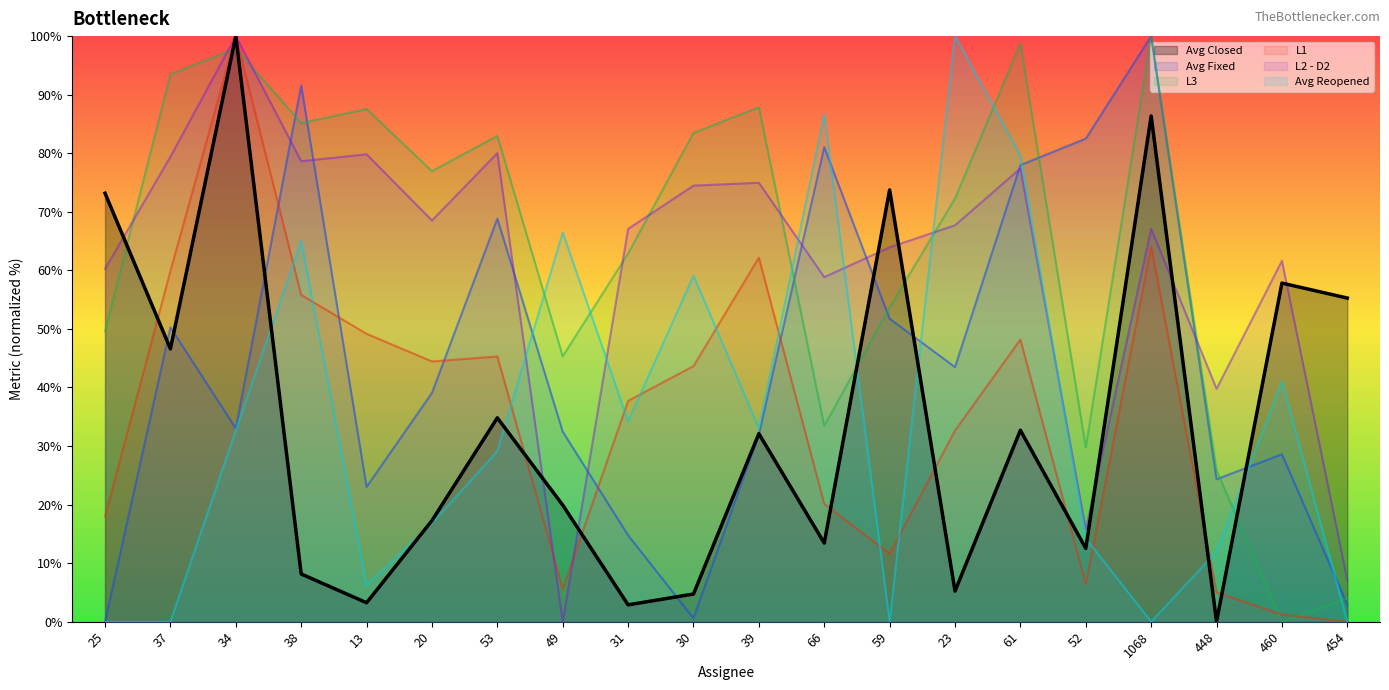

At which label is Avg Fixed closest to 50?

37